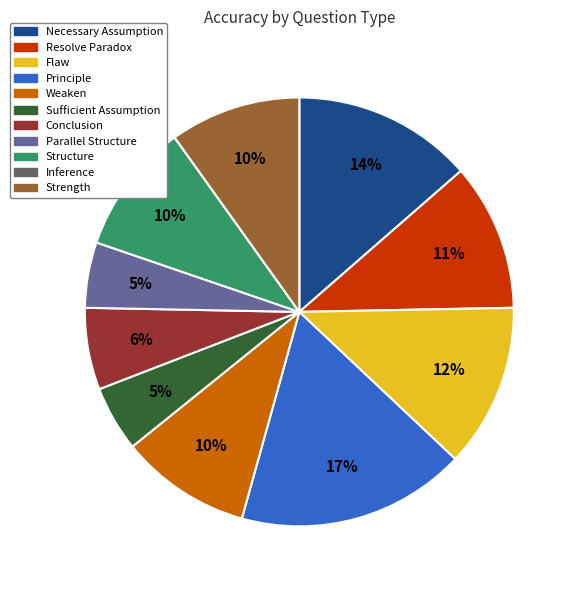

Between Sufficient Assumption and Conclusion, which is larger?

Conclusion